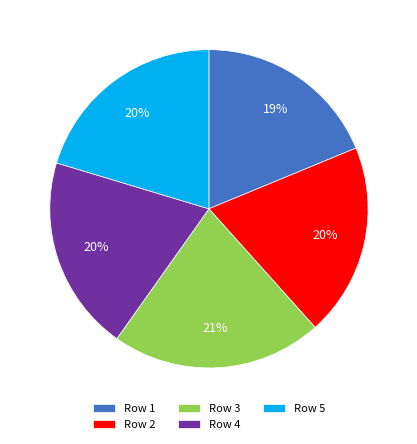

To the nearest percent, what percentage of the pie is Row 2?

20%